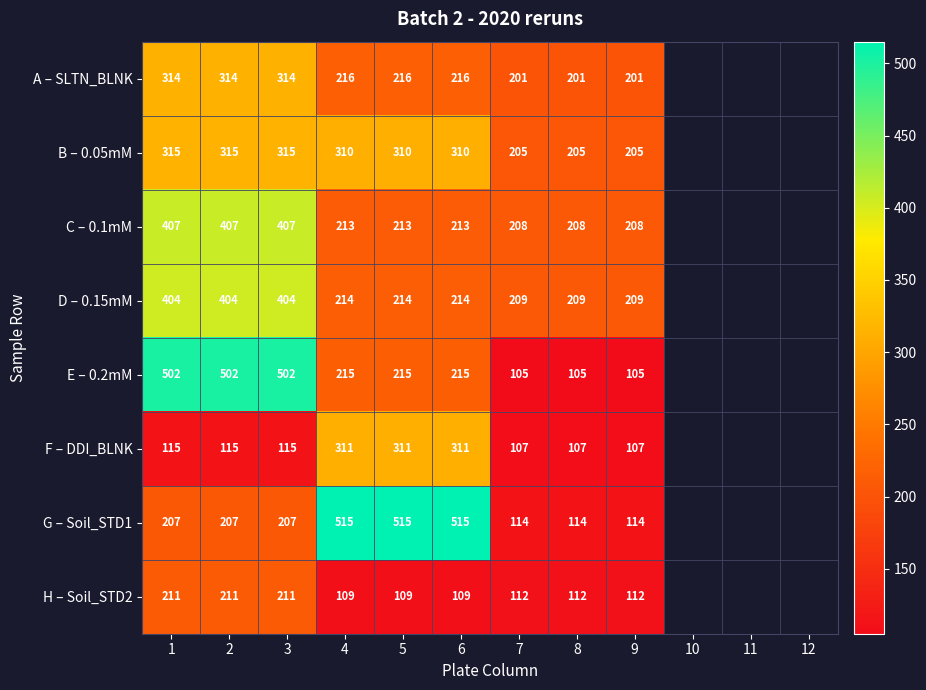

Is the value of F – DDI_BLNK at 9 greater than the value of B – 0.05mM at 9?

No